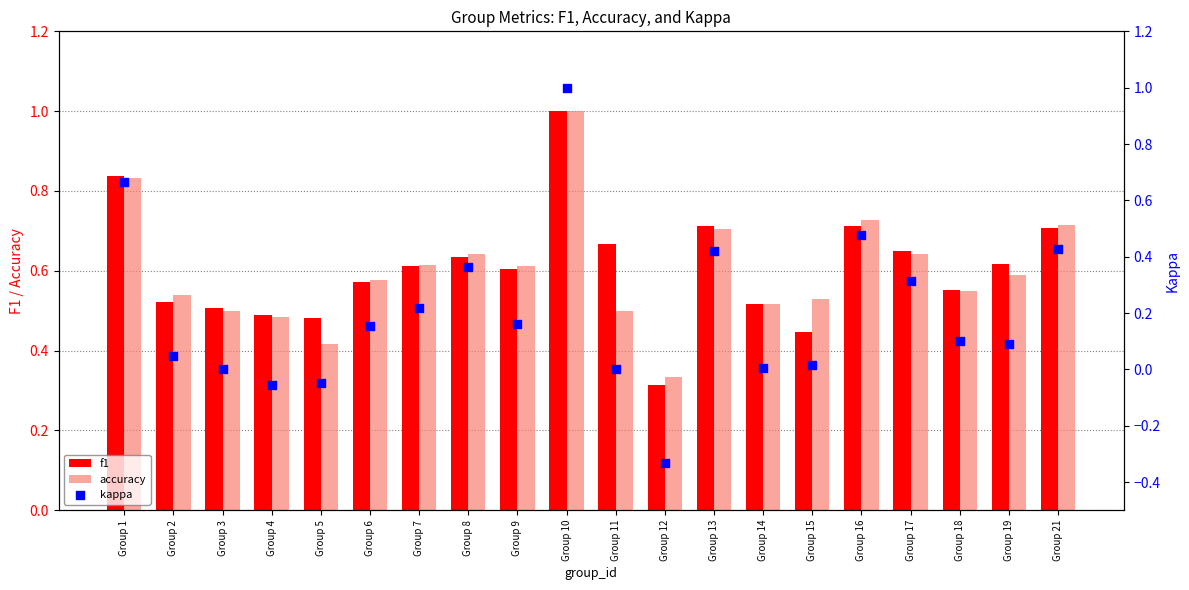

At how many categories does at least one series exceed 0?

20